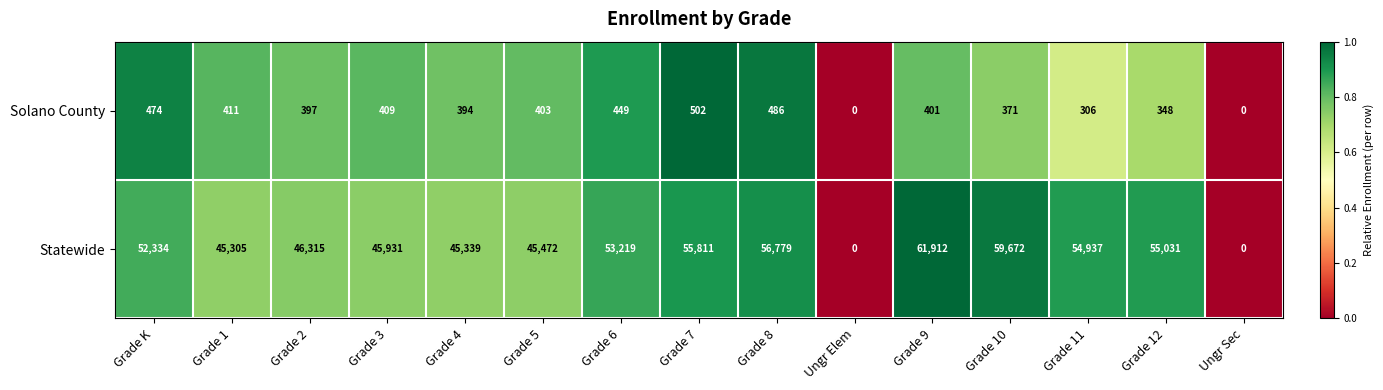

At which label does Statewide reach its peak?

Grade 9